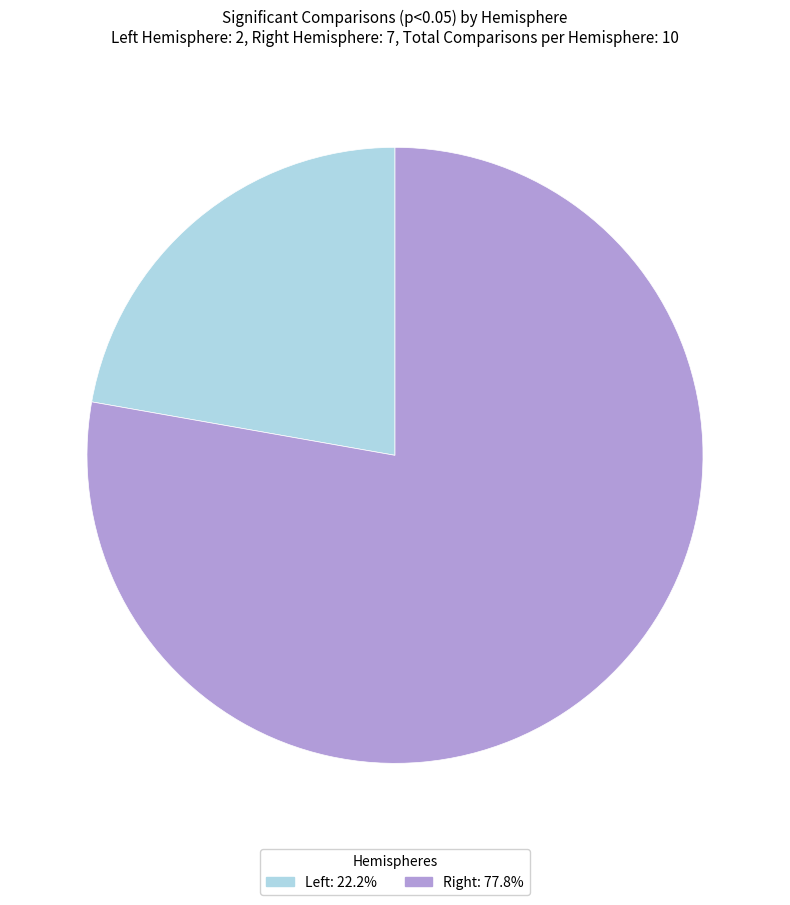

How many segments does this pie chart have?

2